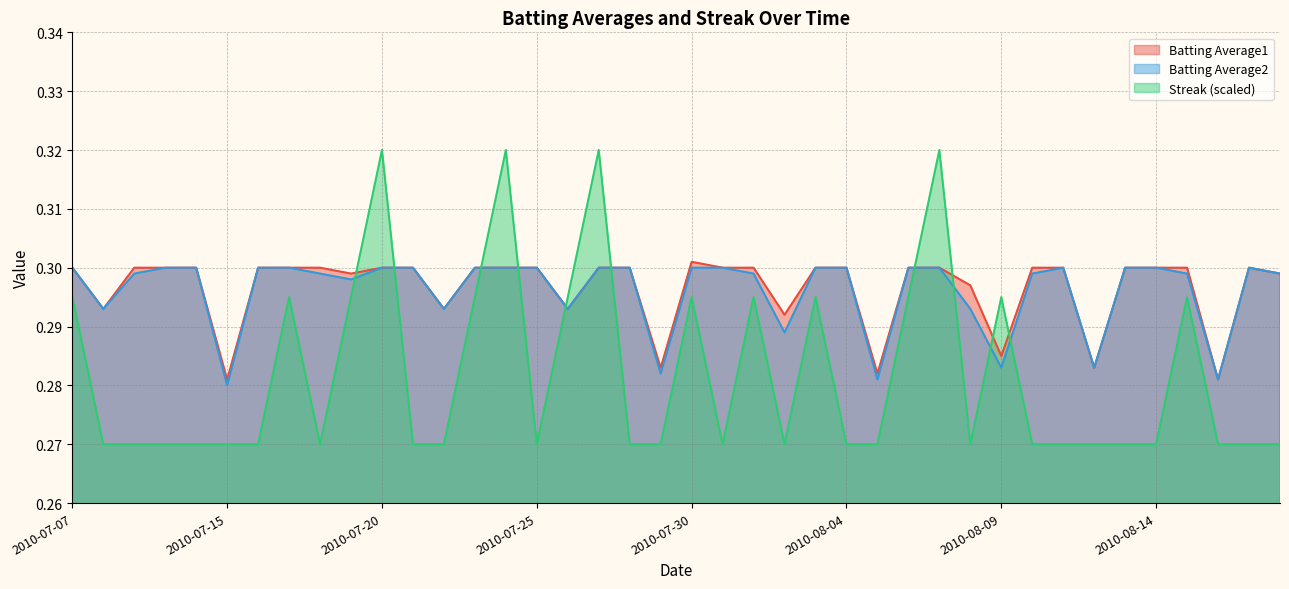

What are all the series names shown in the legend?

Batting Average1, Batting Average2, Streak (scaled)